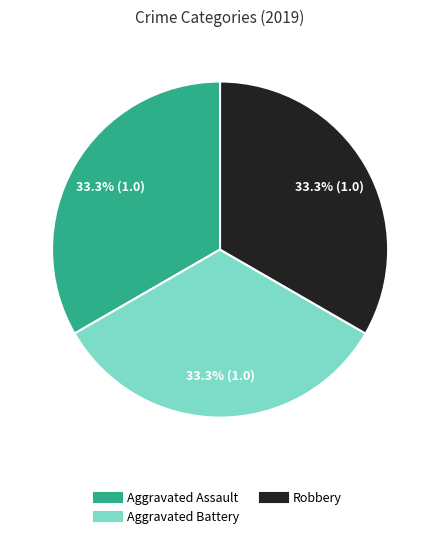

Is there any slice that represents more than half of the pie?

No